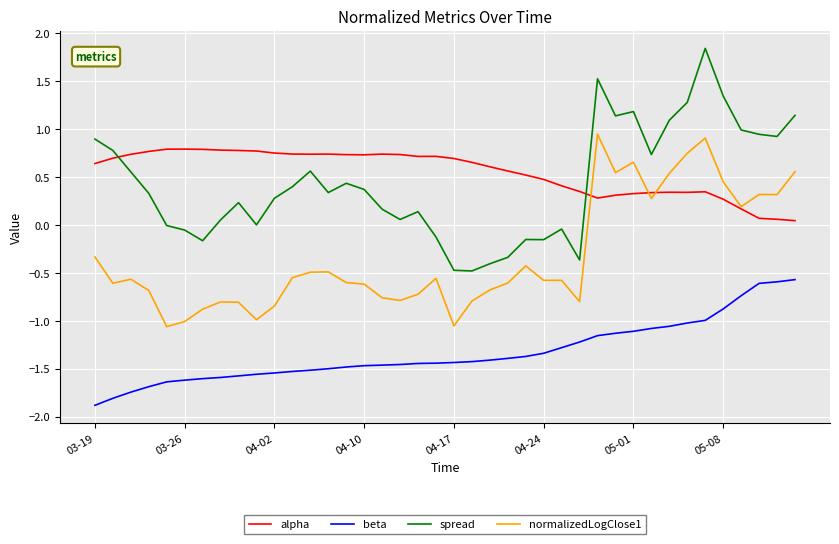

What are all the series names shown in the legend?

alpha, beta, spread, normalizedLogClose1